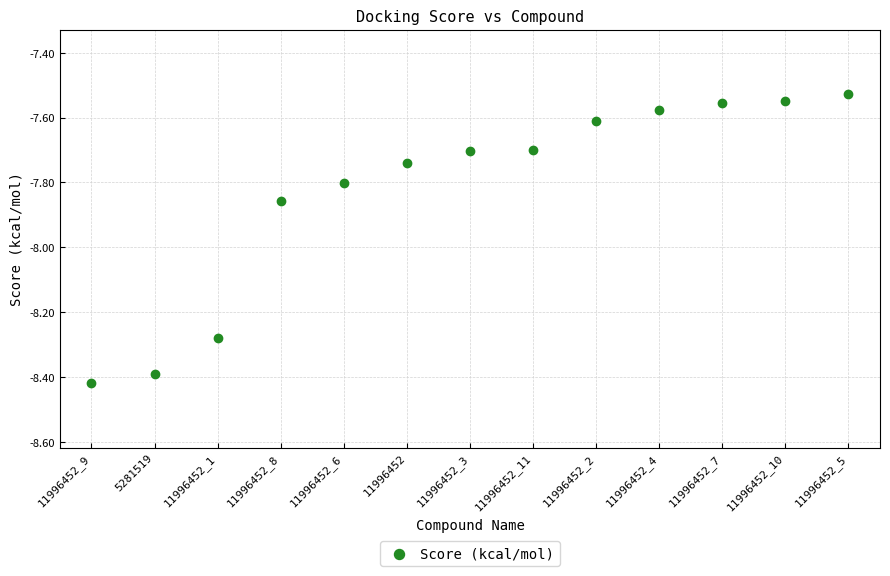

What is the range of Y values (max minus min)?

0.9